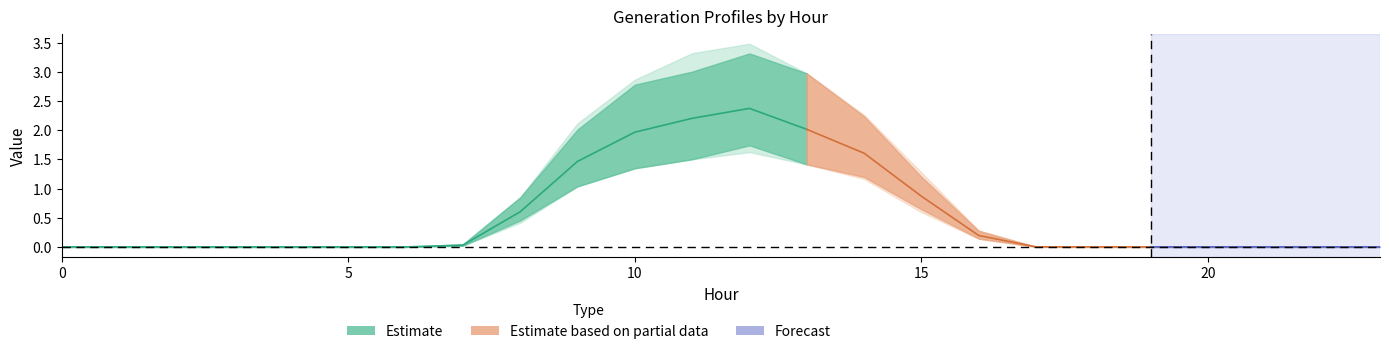

Is it true that the value at 10 is 2.0?

True